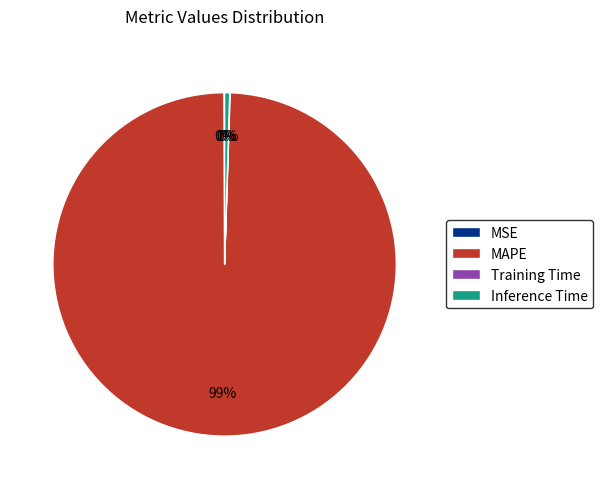

To the nearest percent, what is the average slice percentage?

25%